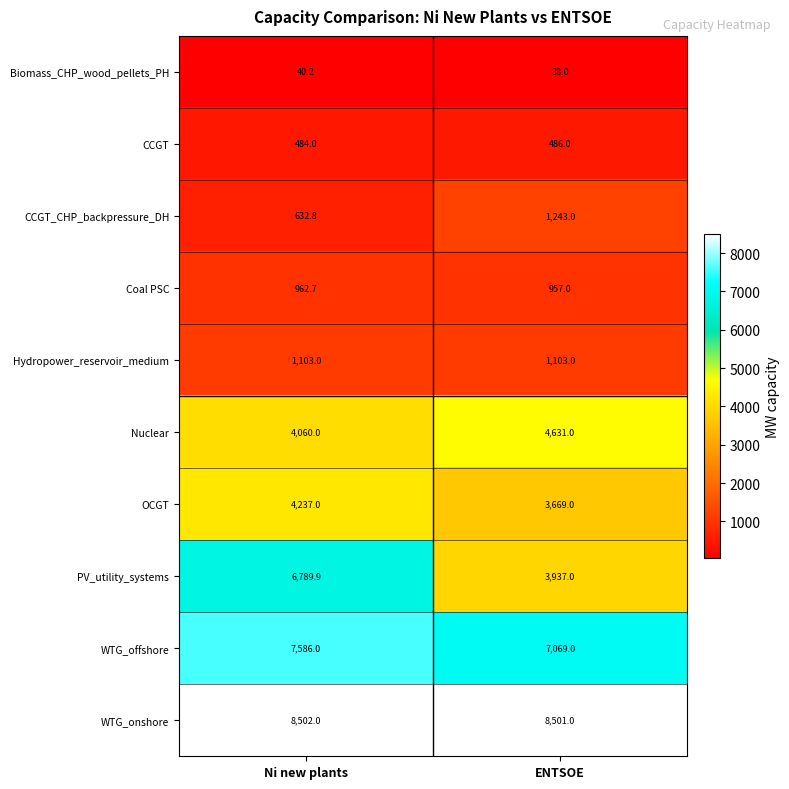

Which category has the highest value across all series?

Ni new plants